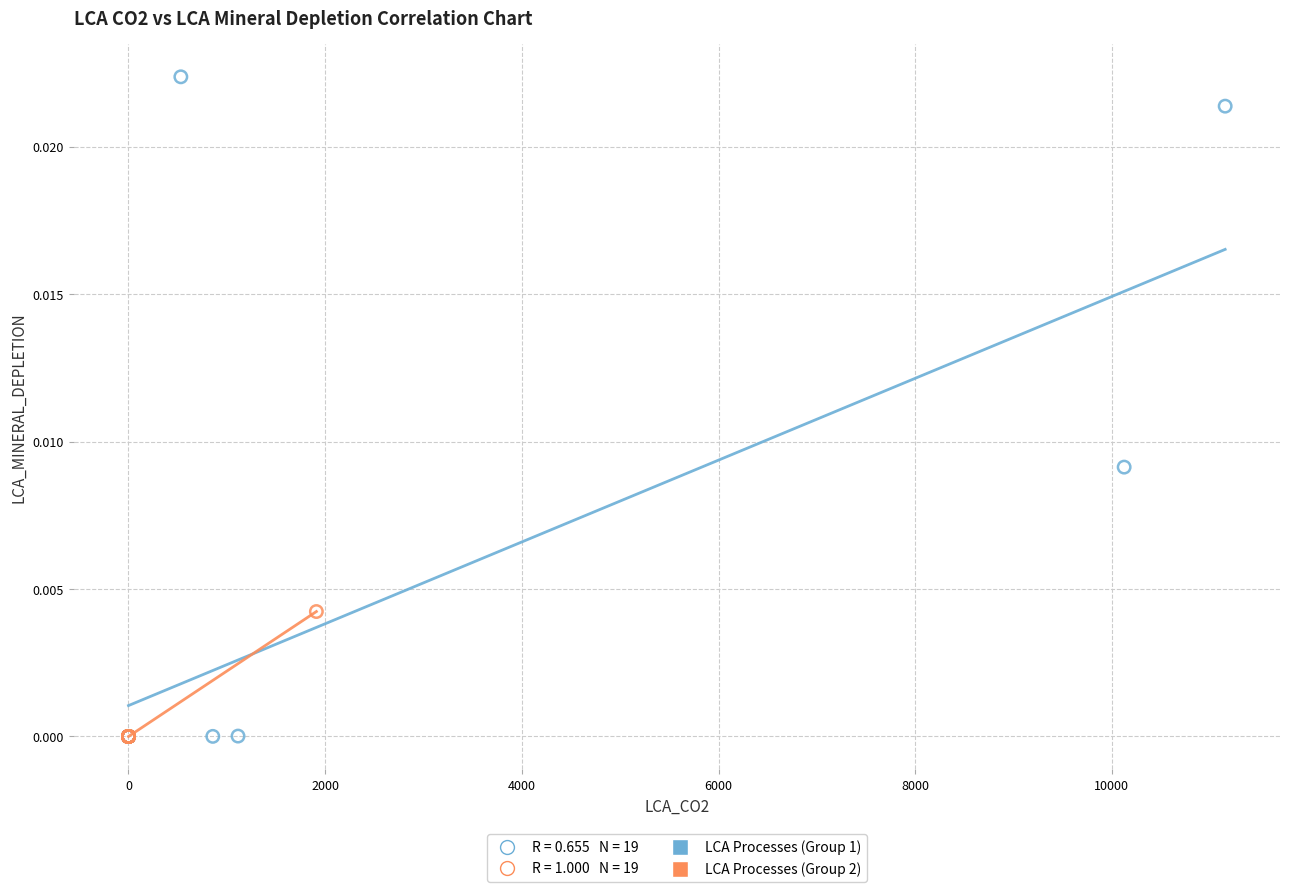

Which series has the largest Y range (max minus min)?

LCA Processes (Group 1)